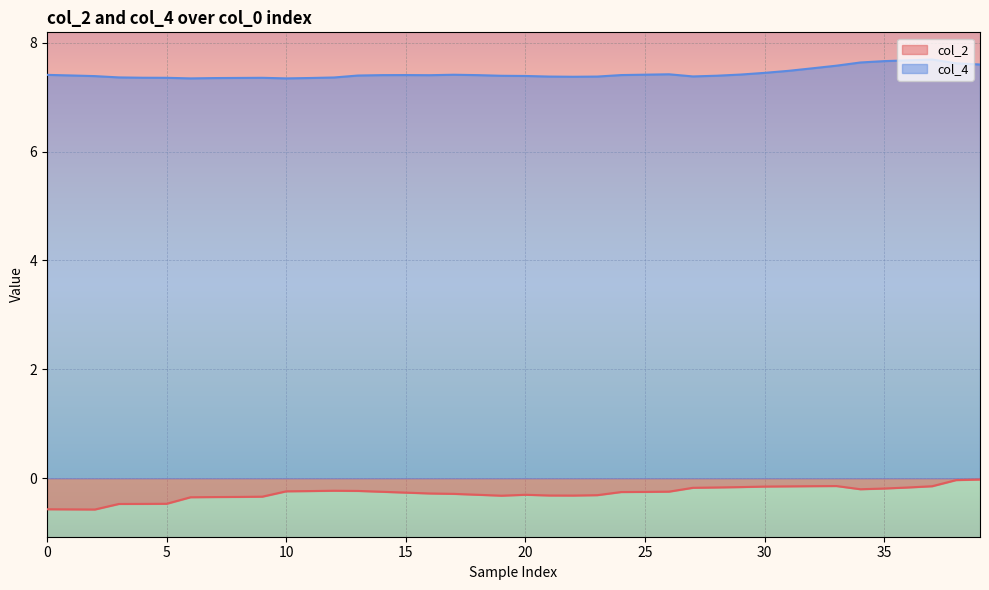

What is the minimum value for col_2?

-0.6